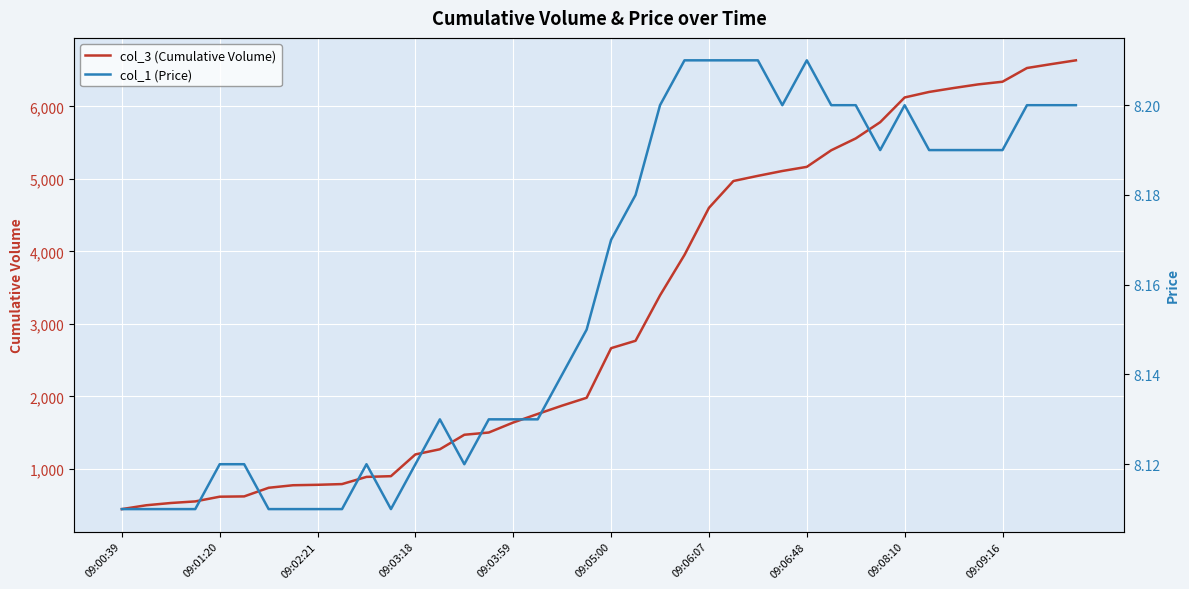

What is the value of the col_1 (Price) point at the 17th from the left?

8.1